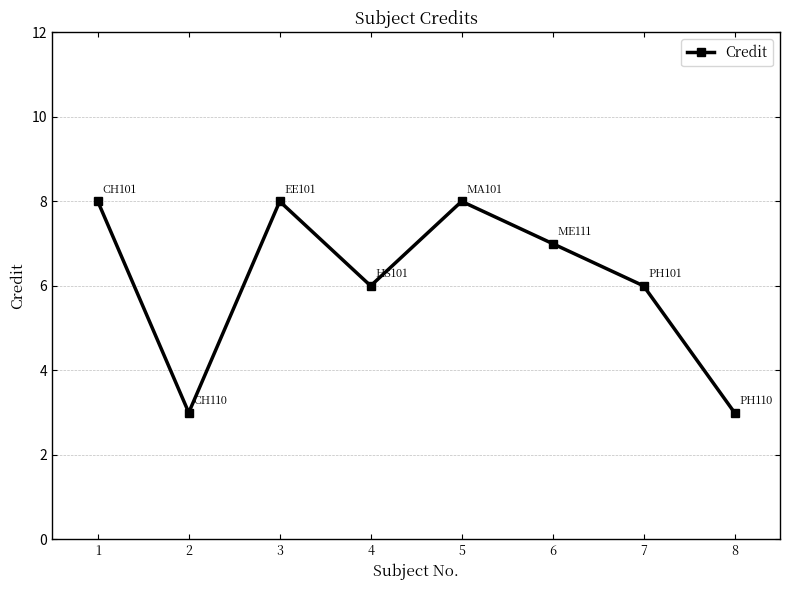

What is the greatest value displayed?

8